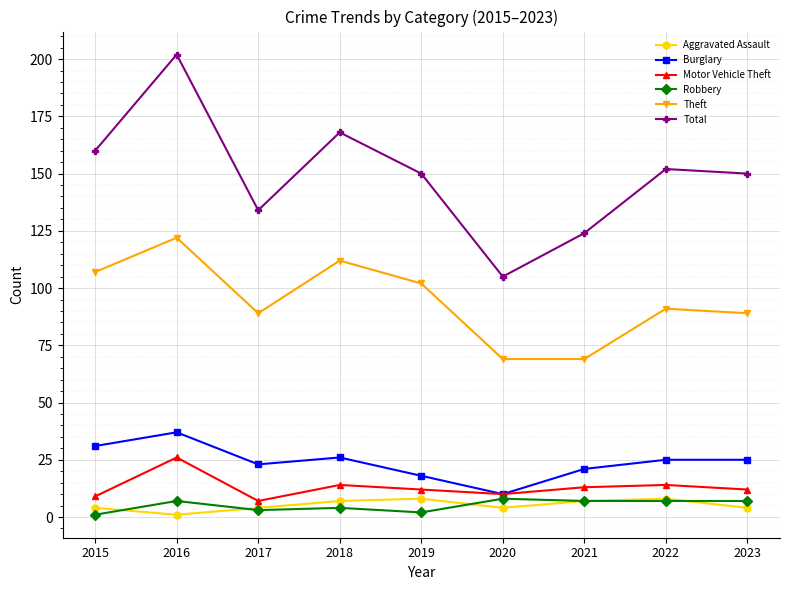

What is the sum of the Burglary values at 2016 and 2021?

58